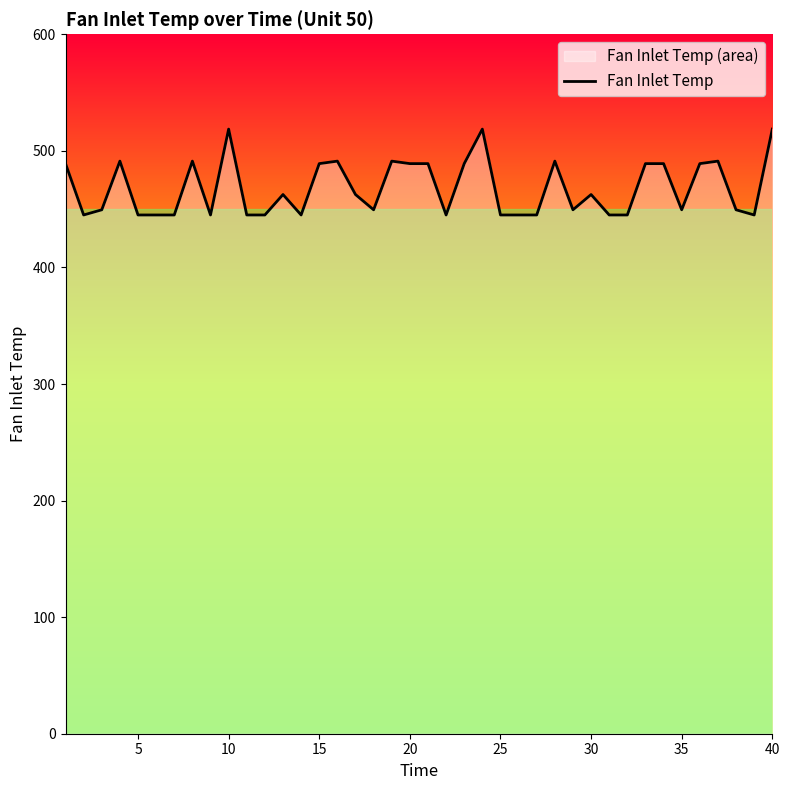

What value does the data have at 10?

518.7